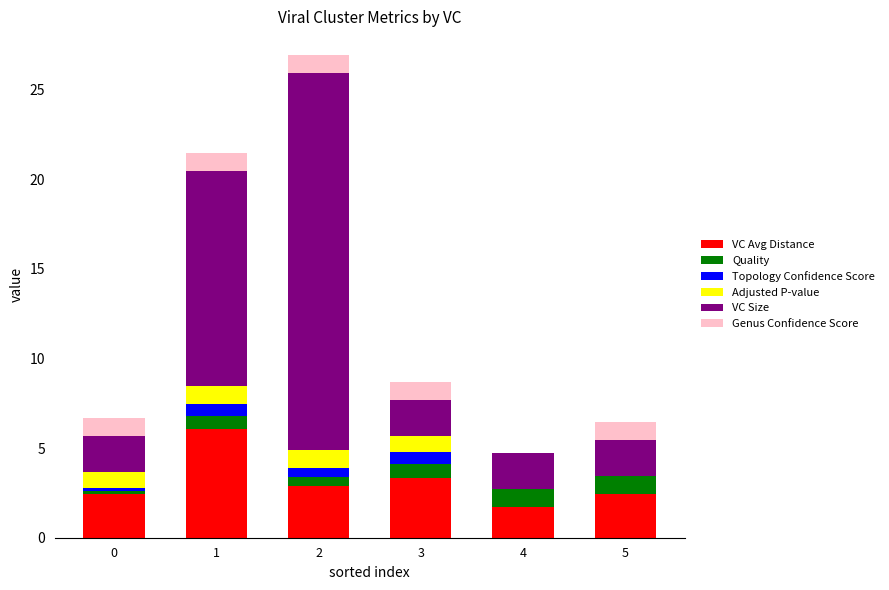

True or false: VC Avg Distance has a value of 3.6 at 5.

False